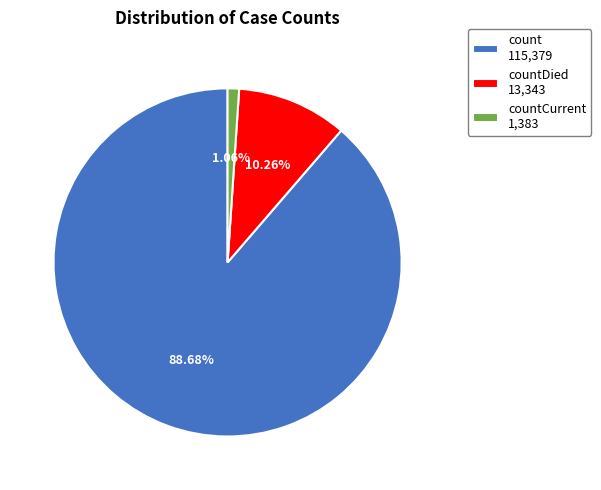

Between countDied 13,343 and count 115,379, which is larger?

count 115,379